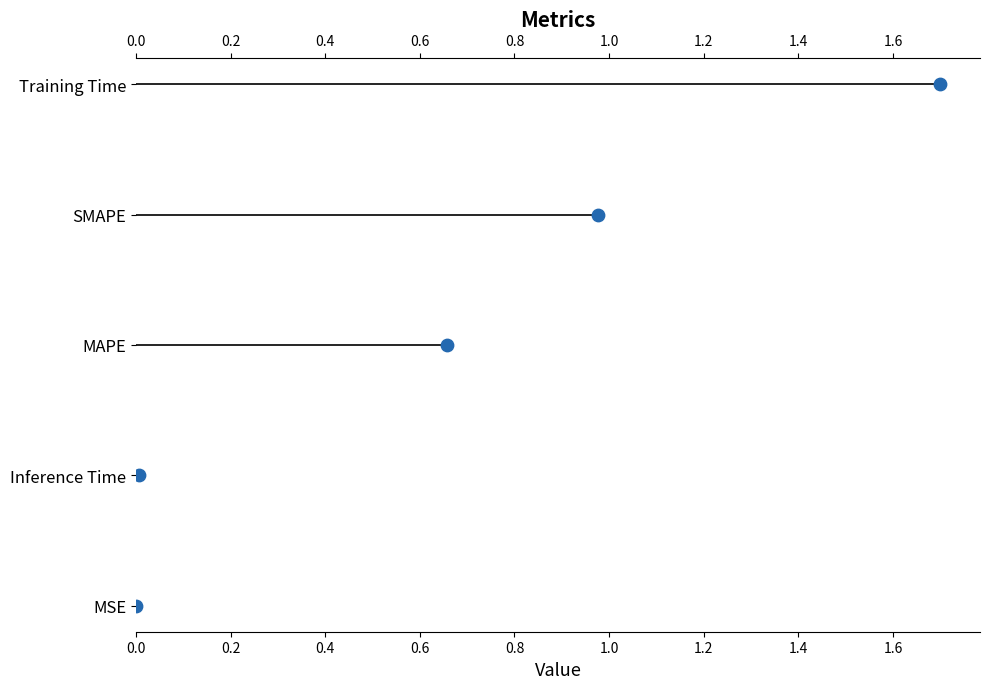

Which has a higher value, 0.8 or 0.6?

0.8